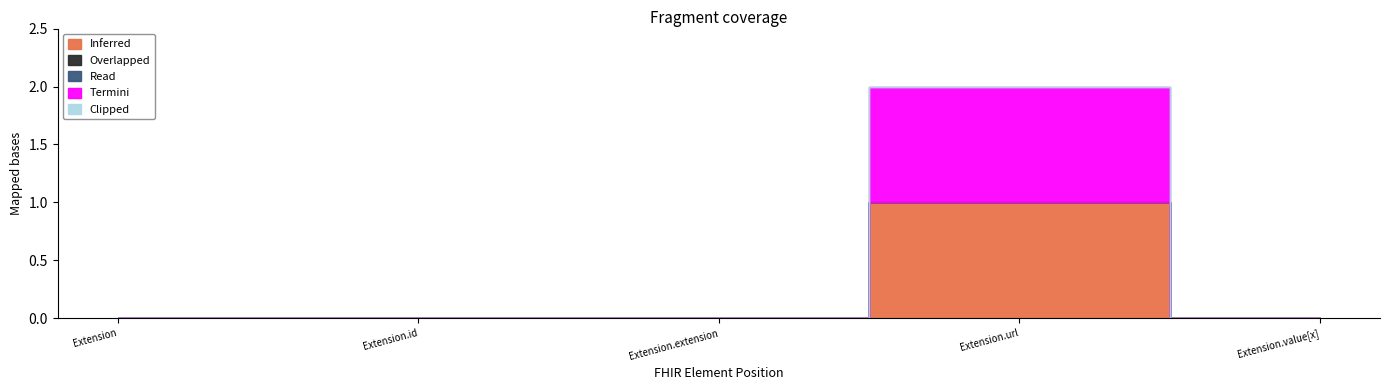

Rank the series by their maximum value, from highest to lowest.

Inferred, Termini, Overlapped, Read, Clipped